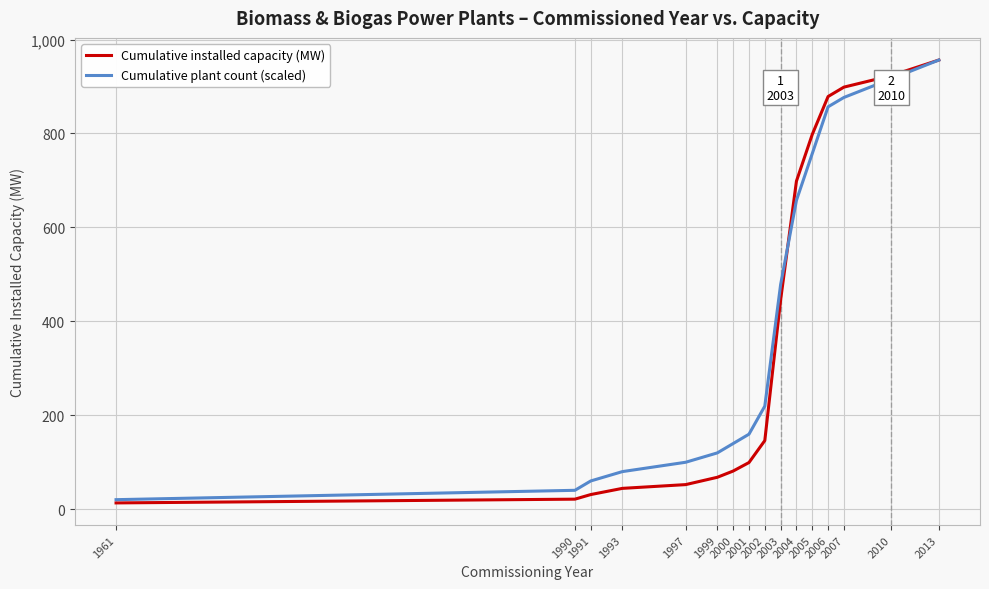

What is the lowest value of the Cumulative installed capacity (MW) series?

13.0